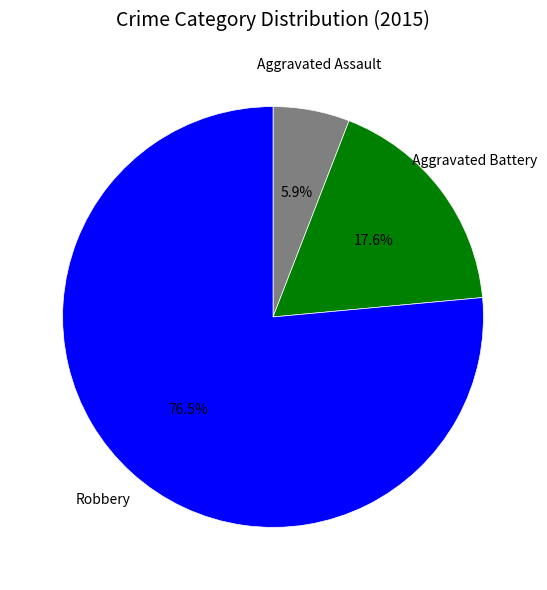

Count the number of slices in the pie.

3